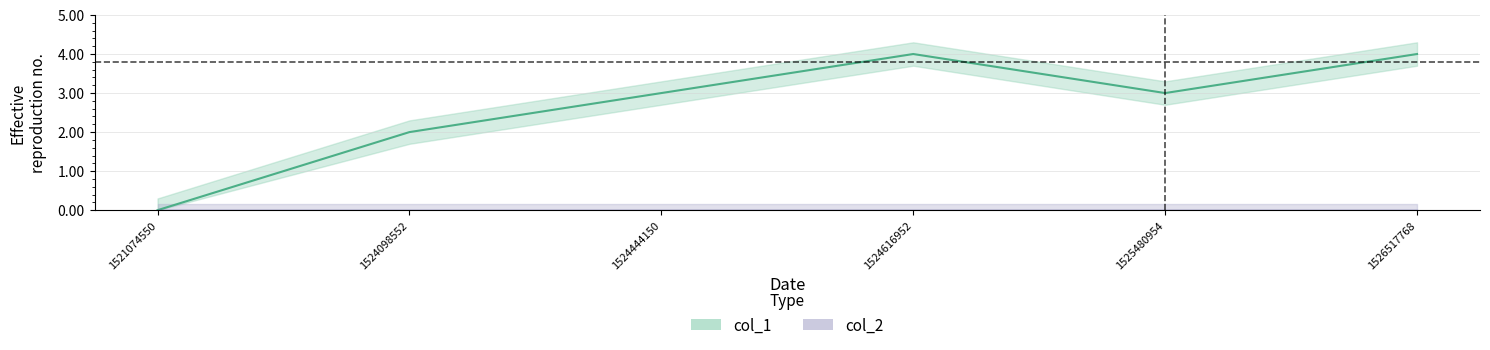

List the labels in order of value, smallest first.

1521074550, 1524098552, 1524444150, 1525480954, 1524616952, 1526517768